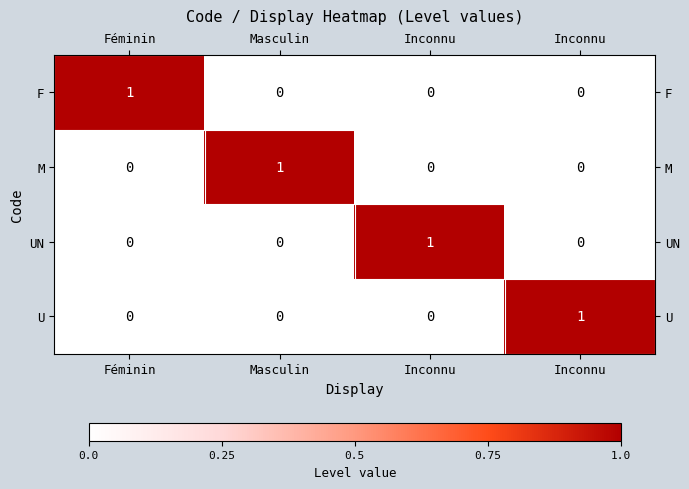

How many values in M are above zero?

1